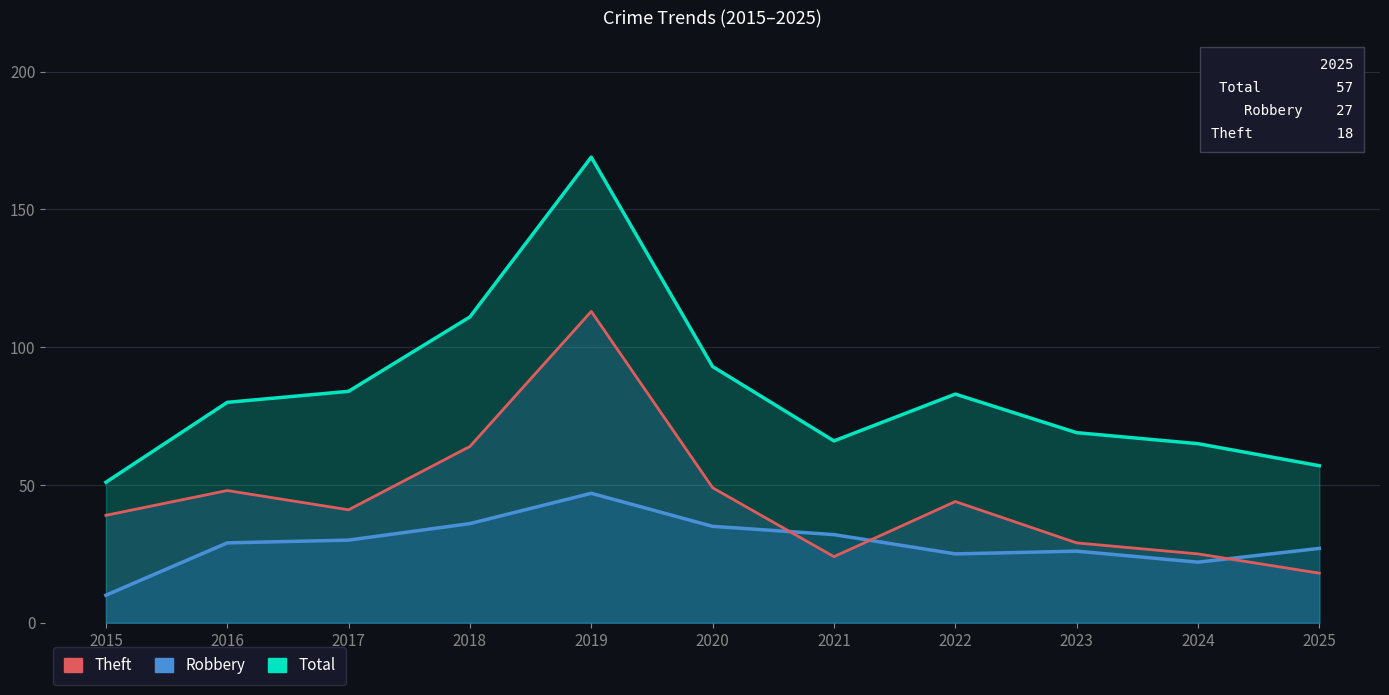

Between 2016 and 2019, which is larger?

2019